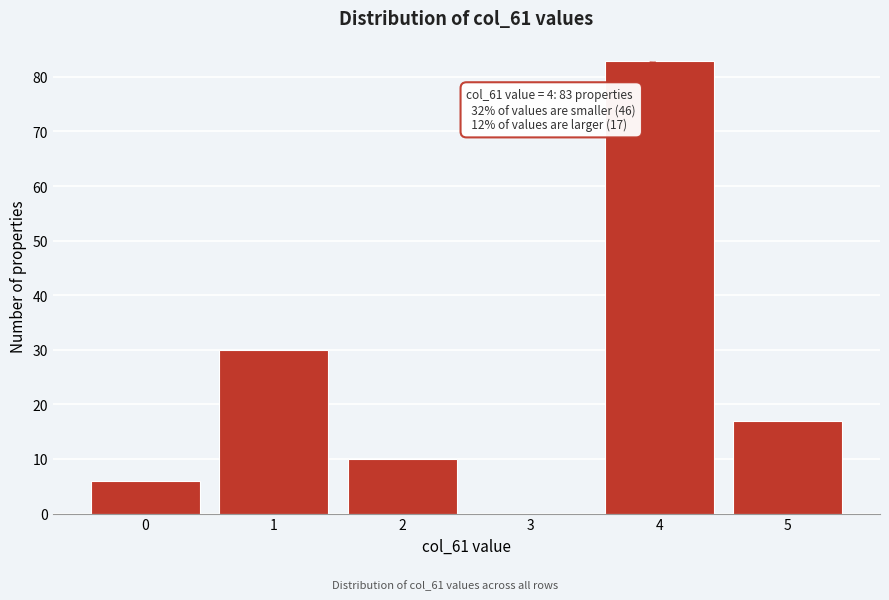

Reading left to right, extract all data points from this chart.

0=6	1=30	2=10	3=0	4=83	5=17